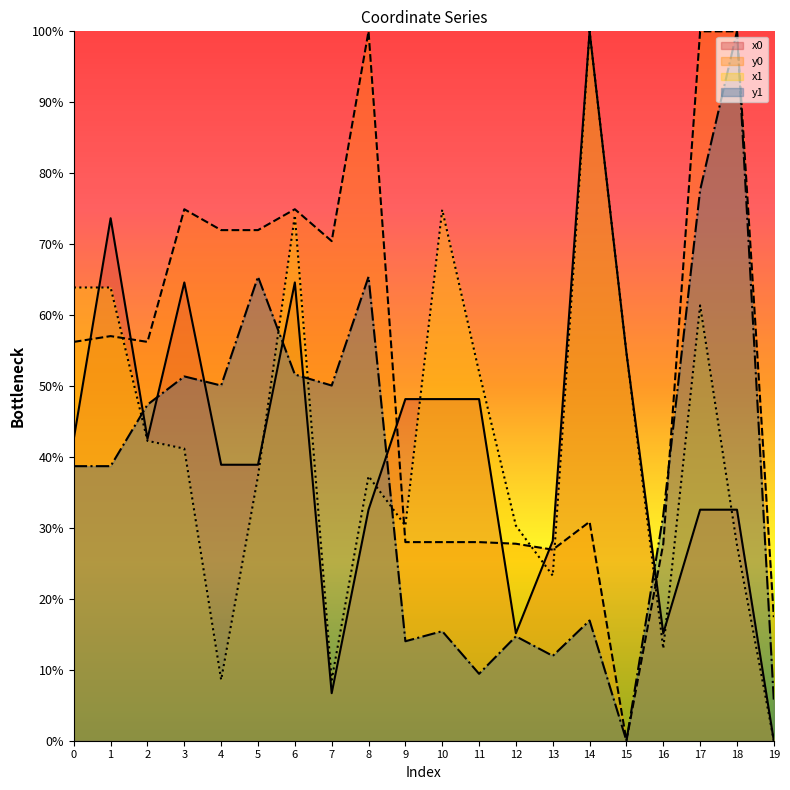

Reading left to right, what are all the values shown in this chart?

x0: 42.6	73.7	42.6	64.6	38.9	38.9	64.6	6.7	32.6	48.2	48.2	48.2	15.1	28.2	100.0	54.7	15.1	32.6	32.6	0.0
y0: 56.2	57.0	56.2	74.9	72.0	72.0	74.9	70.4	100.0	28.0	28.0	28.0	27.8	26.9	30.9	0.0	27.8	100.0	100.0	17.4
x1: 63.9	63.9	42.3	41.2	8.6	37.3	74.1	8.6	37.3	30.3	74.9	52.0	30.3	23.3	100.0	54.7	13.0	61.4	27.6	0.0
y1: 38.7	38.7	47.4	51.4	50.1	65.4	51.6	50.1	65.4	14.0	15.4	9.4	14.7	12.0	16.9	0.0	31.8	77.6	100.0	5.6